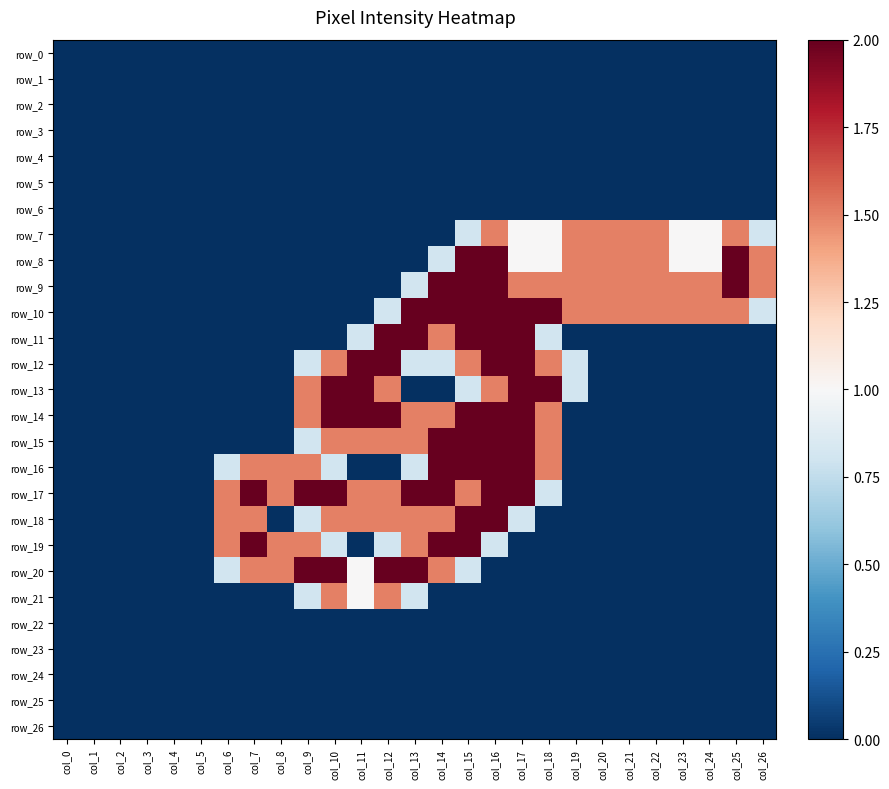

Is the value of row_17 at col_10 greater than the value of row_13 at col_9?

Yes